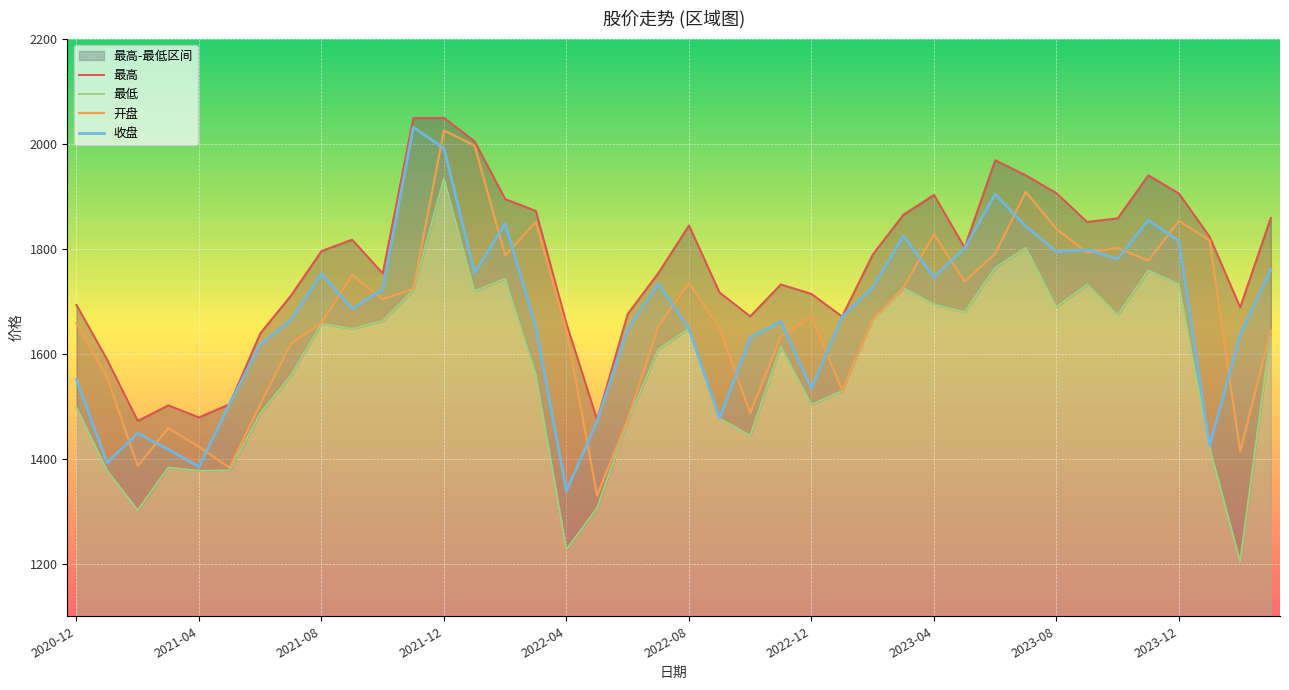

Which series has the largest total across all categories?

最高